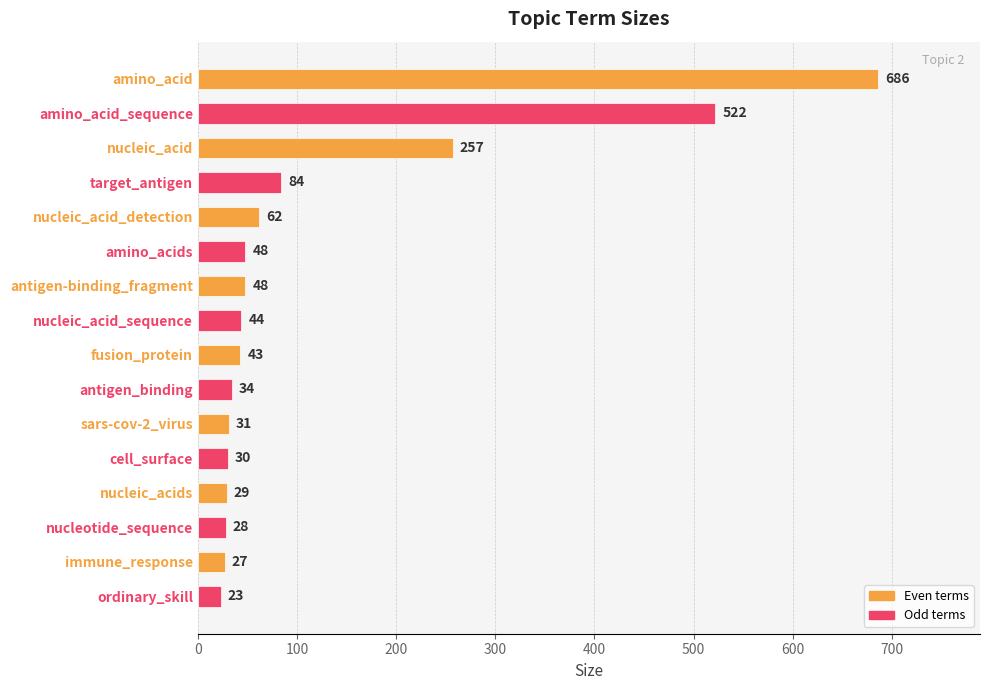

Is it true that the value at amino_acid_sequence is 522?

True